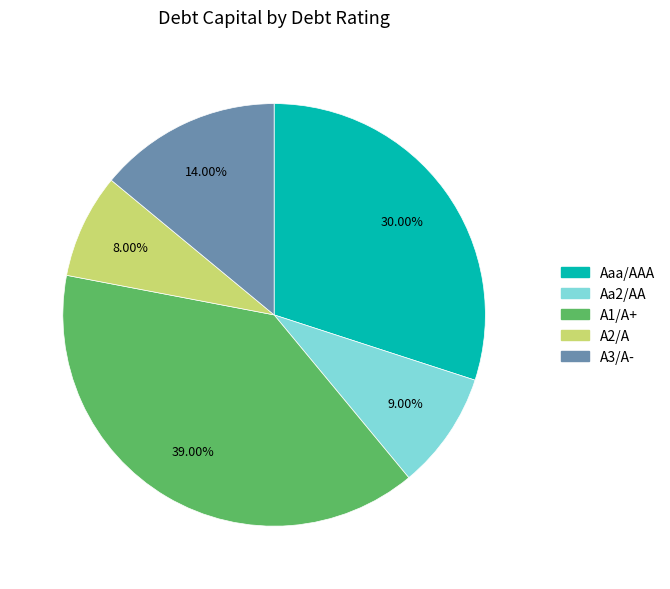

How many slices are in this pie chart?

5